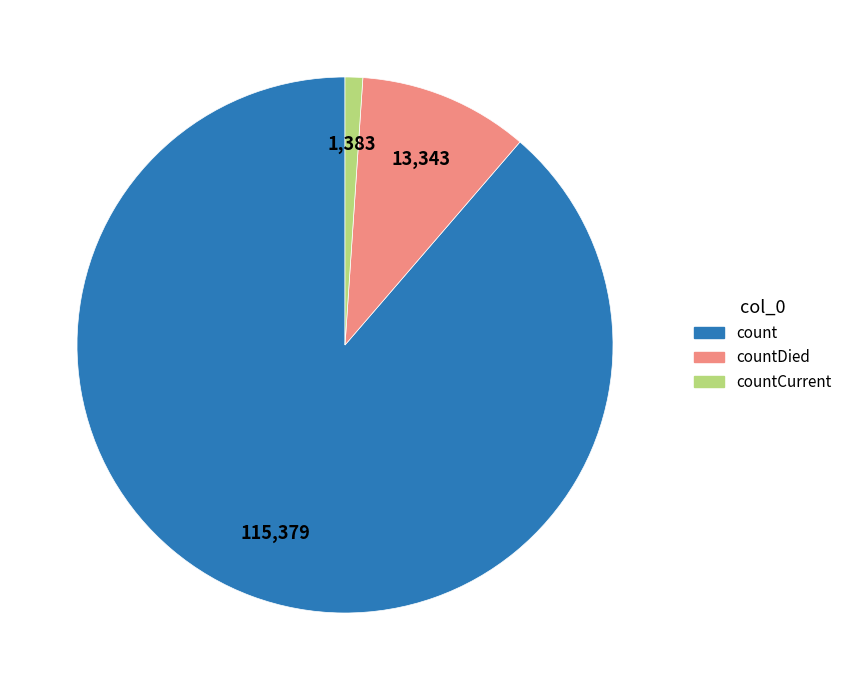

Is there a majority slice in this chart?

Yes